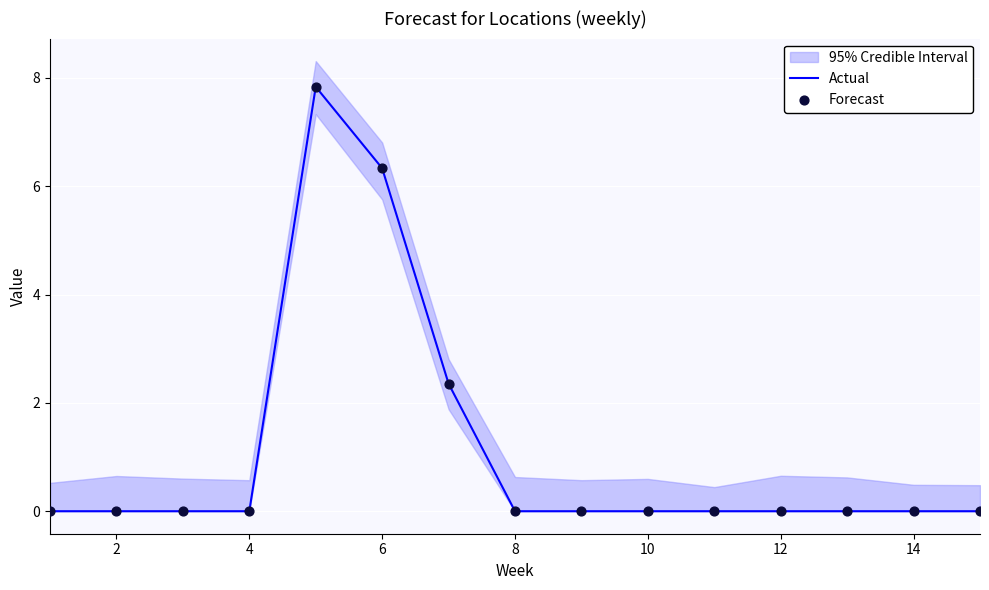

Which series has the widest spread of Y values?

Actual